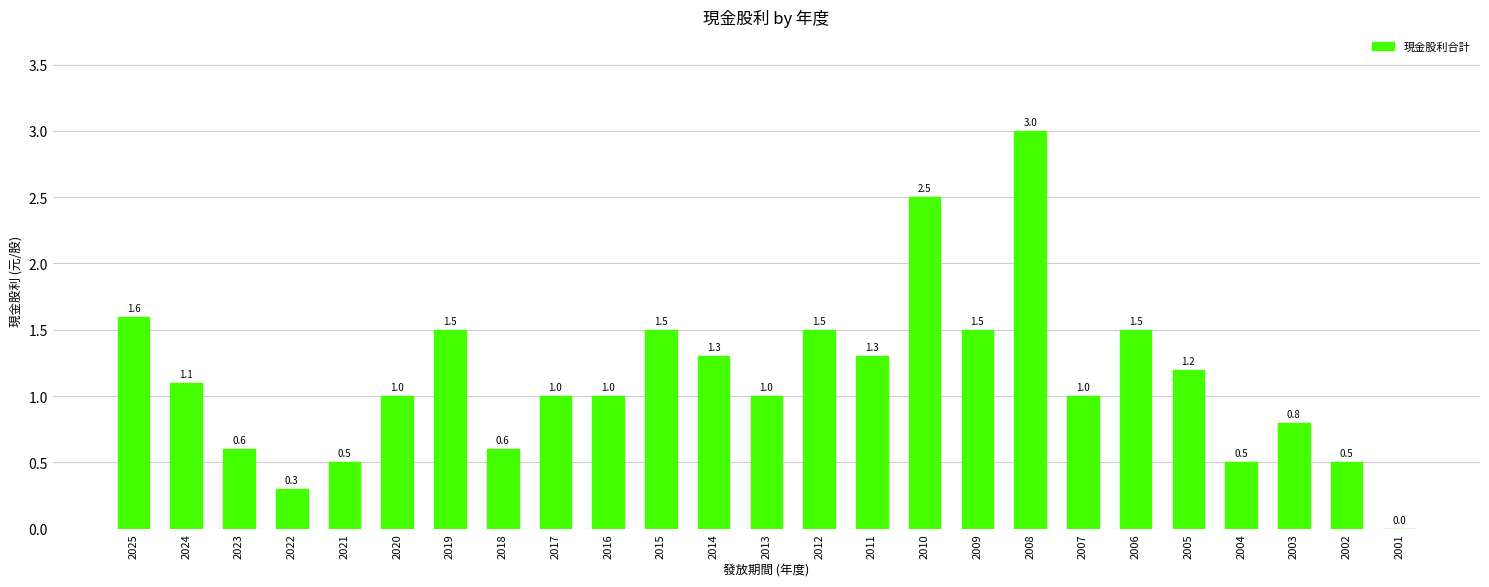

What is the average value?

1.1